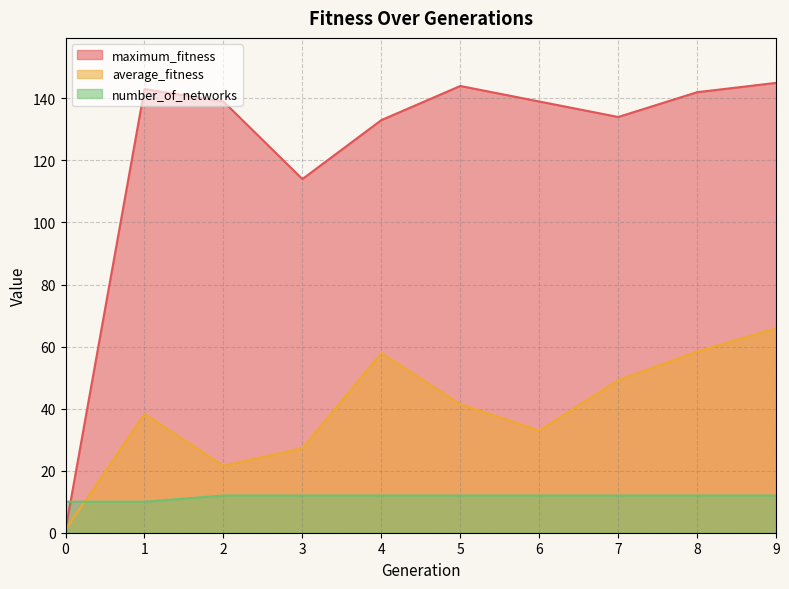

How many data points does each series have?

10